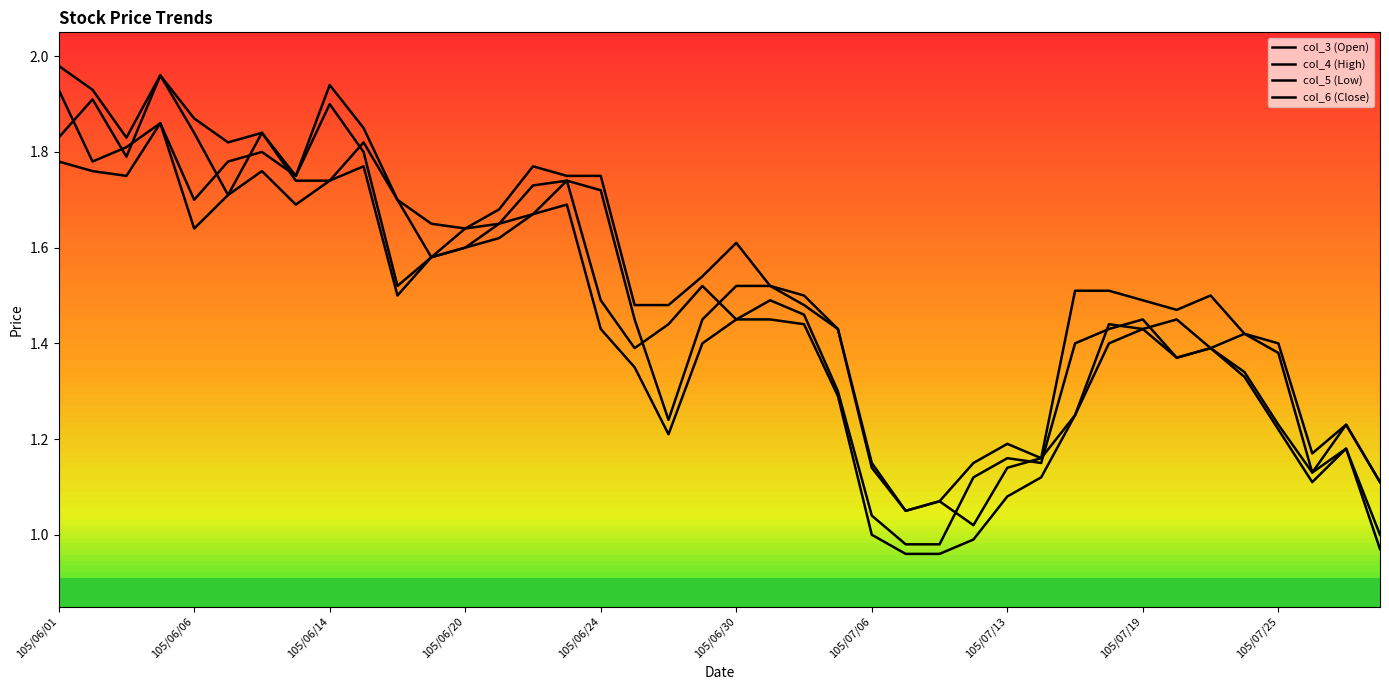

Where is the first local maximum for col_6 (Close)?

105/06/04